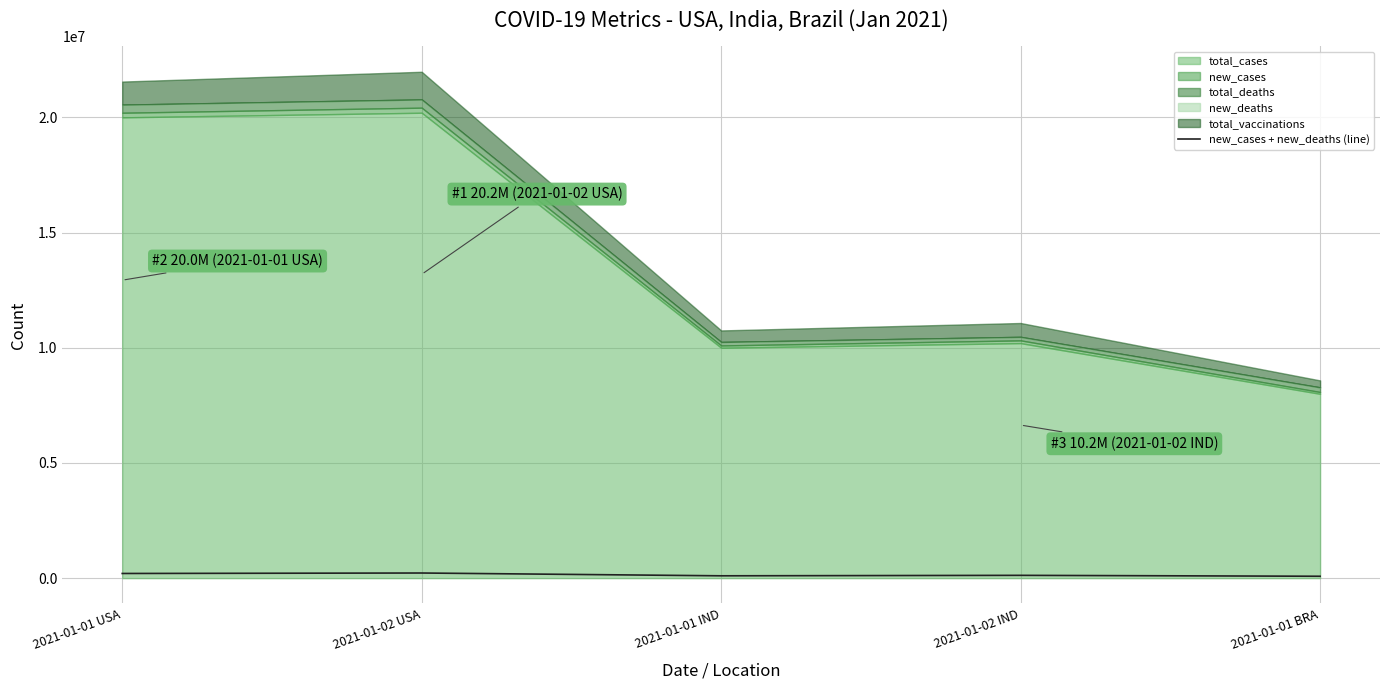

Is it true that the value at 2021-01-02 IND is 122100?

True